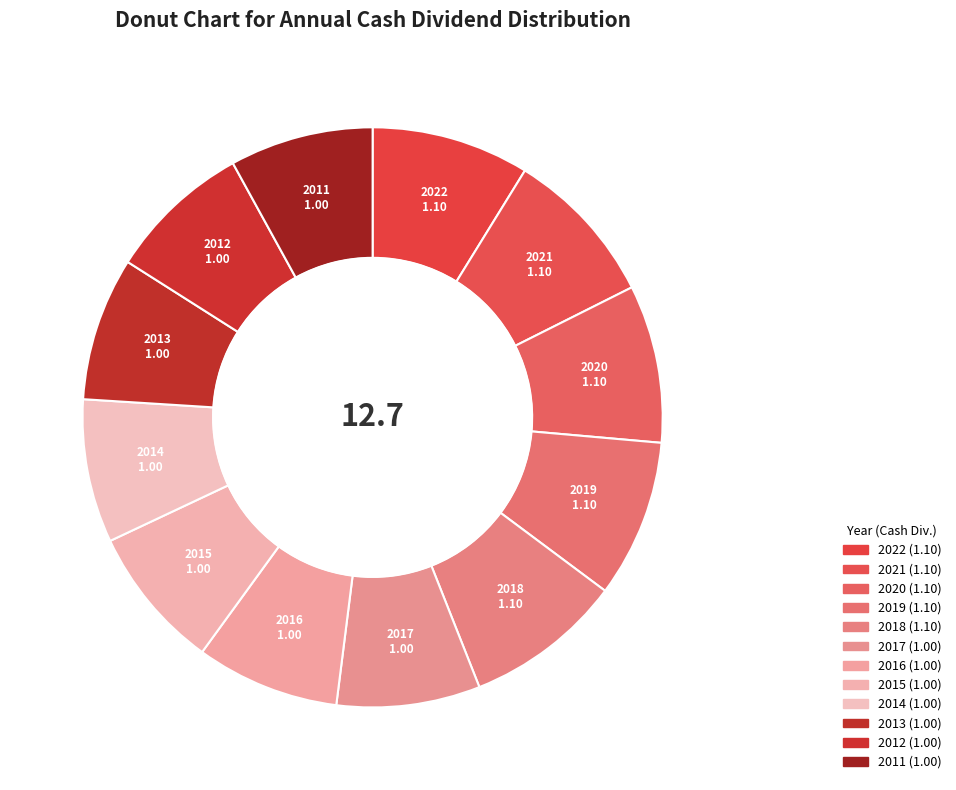

Is 2014 the majority of the pie?

No